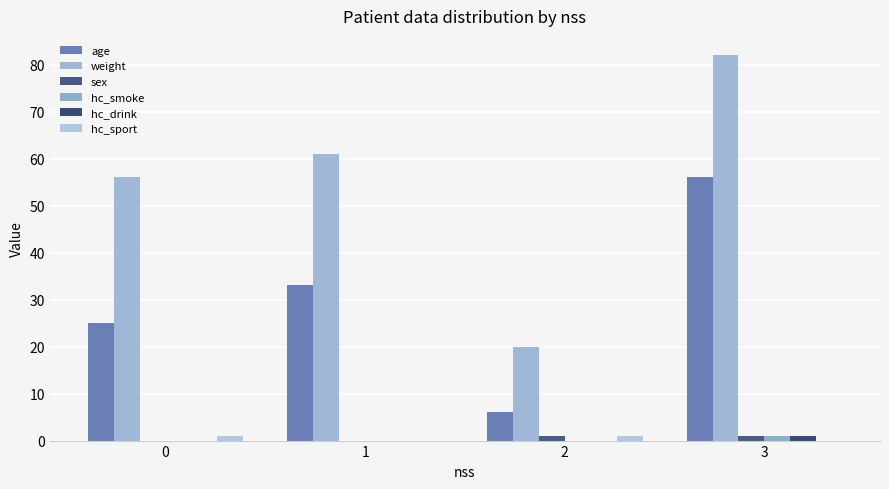

Reading left to right, what are all the values shown in this chart?

age: 25	33	6	56
weight: 56	61	20	82
sex: 0	0	1	1
hc_smoke: 0	0	0	1
hc_drink: 0	0	0	1
hc_sport: 1	0	1	0